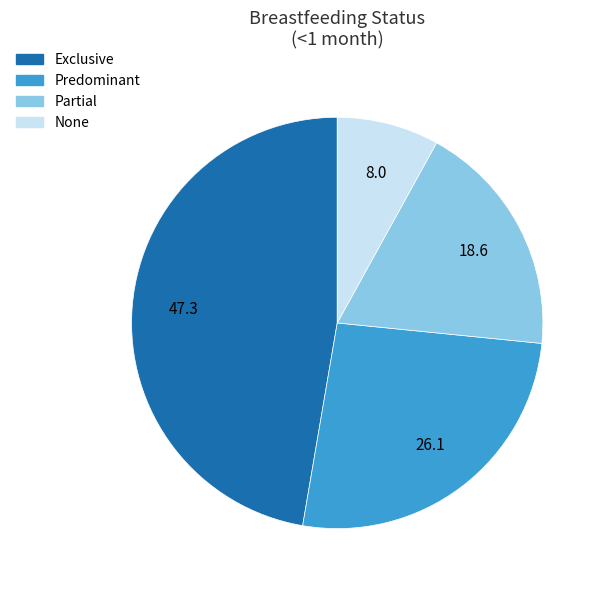

How many segments does this pie chart have?

4